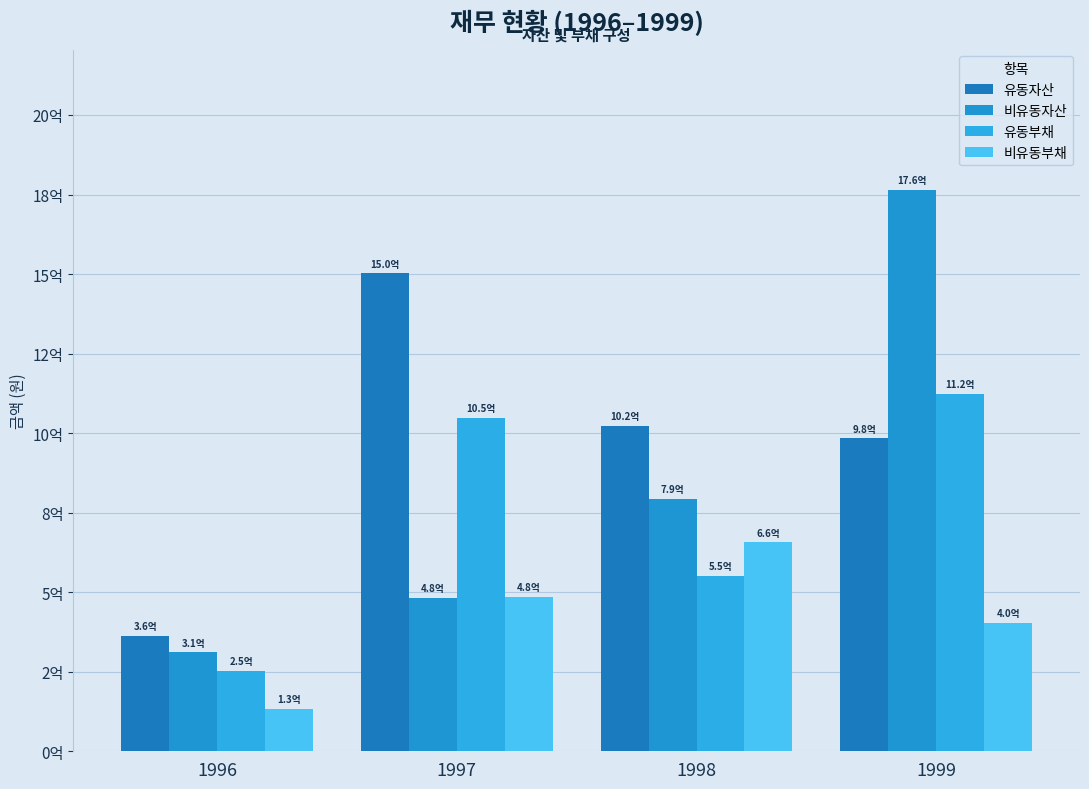

Are the bars horizontal?

No